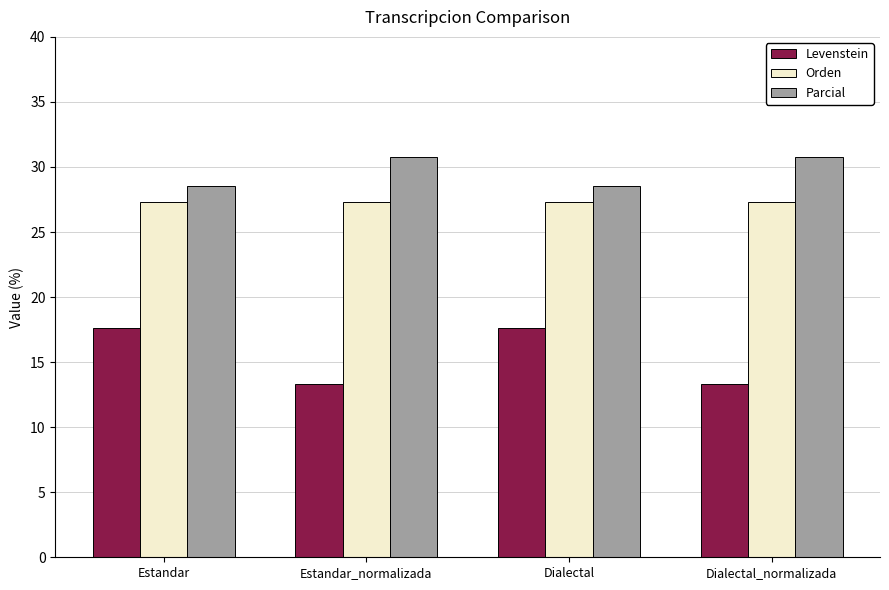

At how many categories does at least one series exceed 19?

4